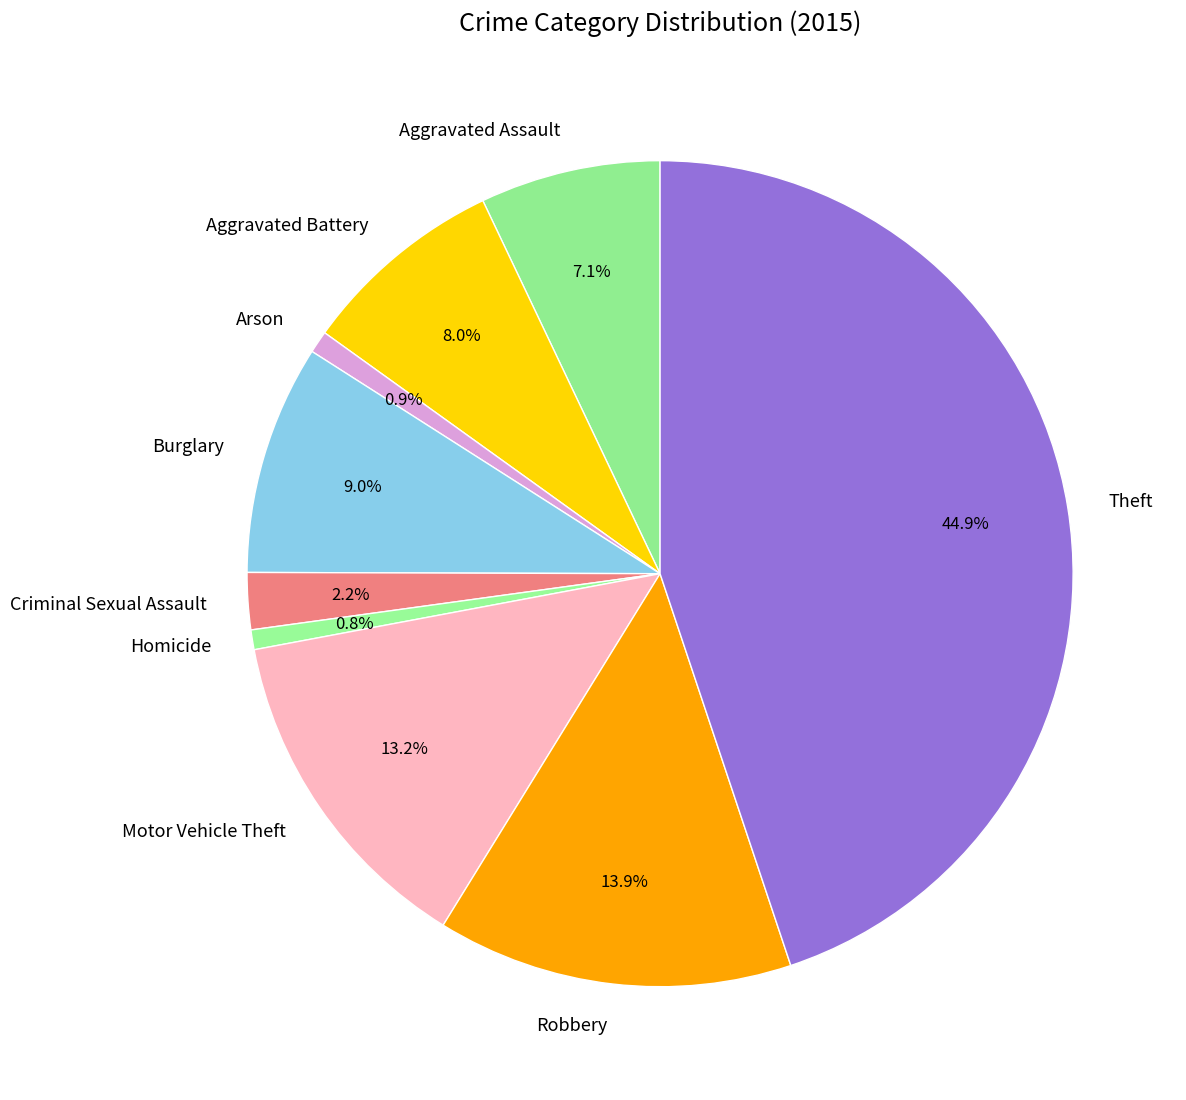

To the nearest percent, what portion does Aggravated Battery represent?

8%